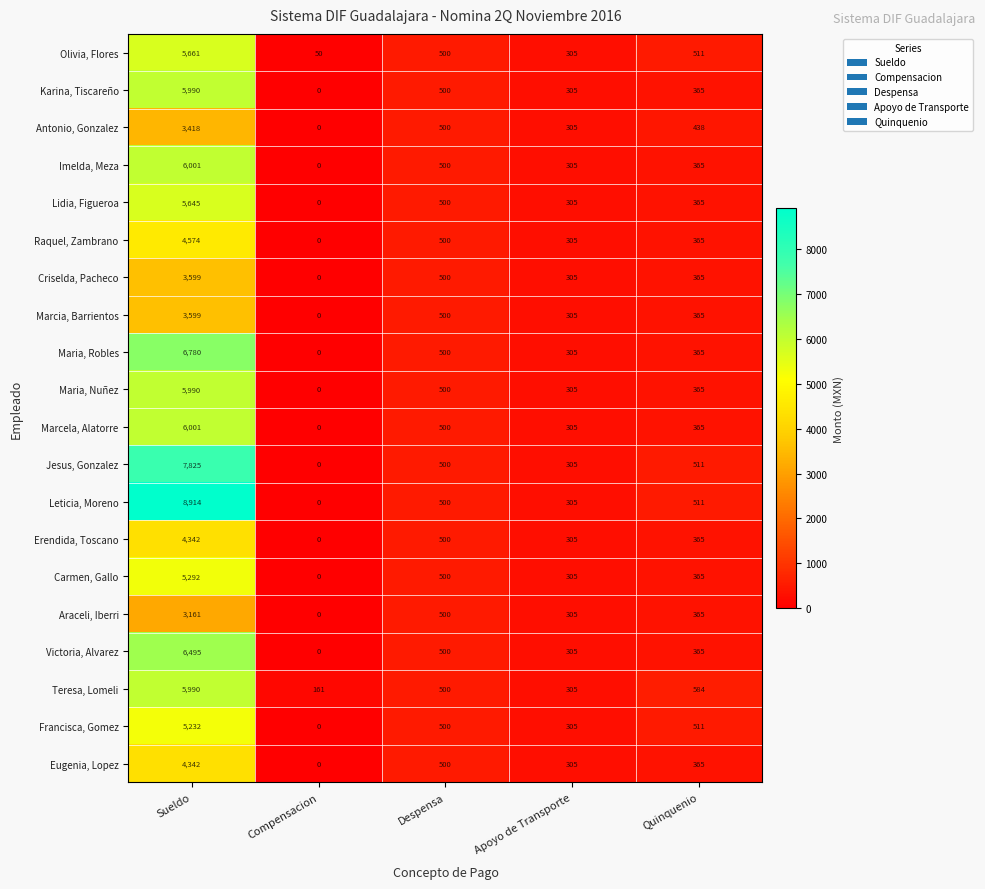

How many values in the Eugenia, Lopez series are below 365?

2